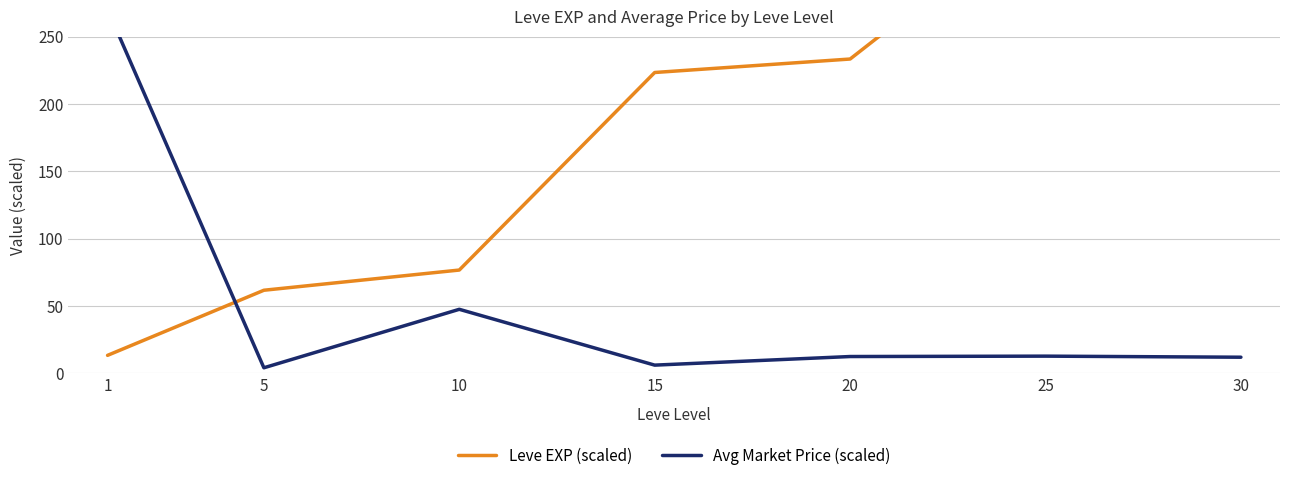

Reading right to left, what are all the values shown in this chart?

Leve EXP (scaled): 590.0	346.7	233.3	223.3	76.7	61.7	13.3
Avg Market Price (scaled): 11.9	12.7	12.5	6.1	47.5	4.1	270.2